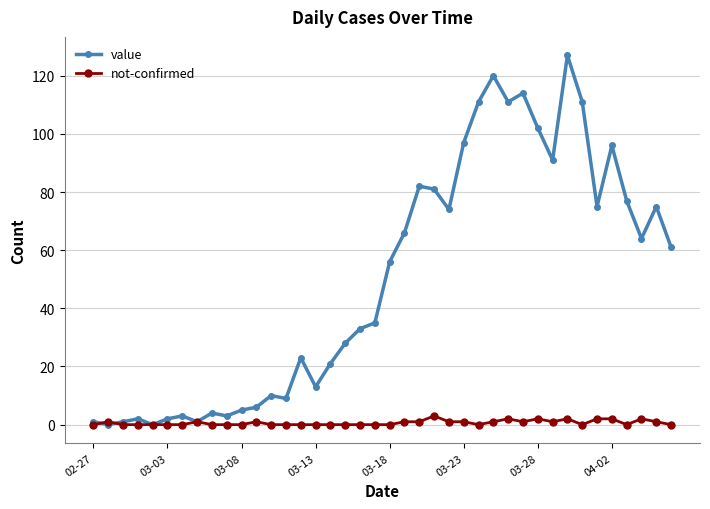

Which series has the largest range (max minus min)?

value